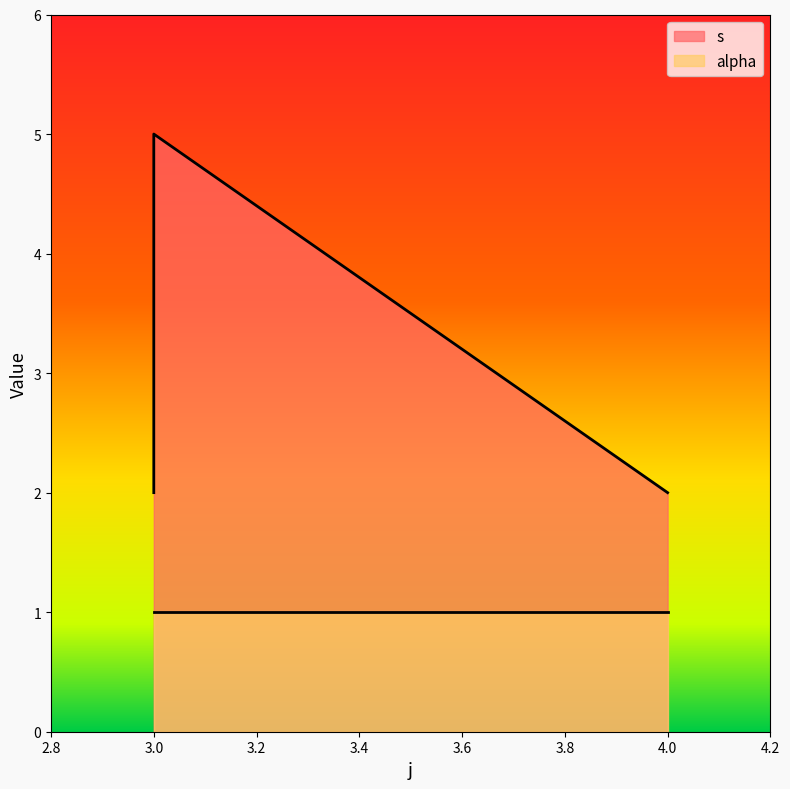

Where is the data nearest to the value 3?

3